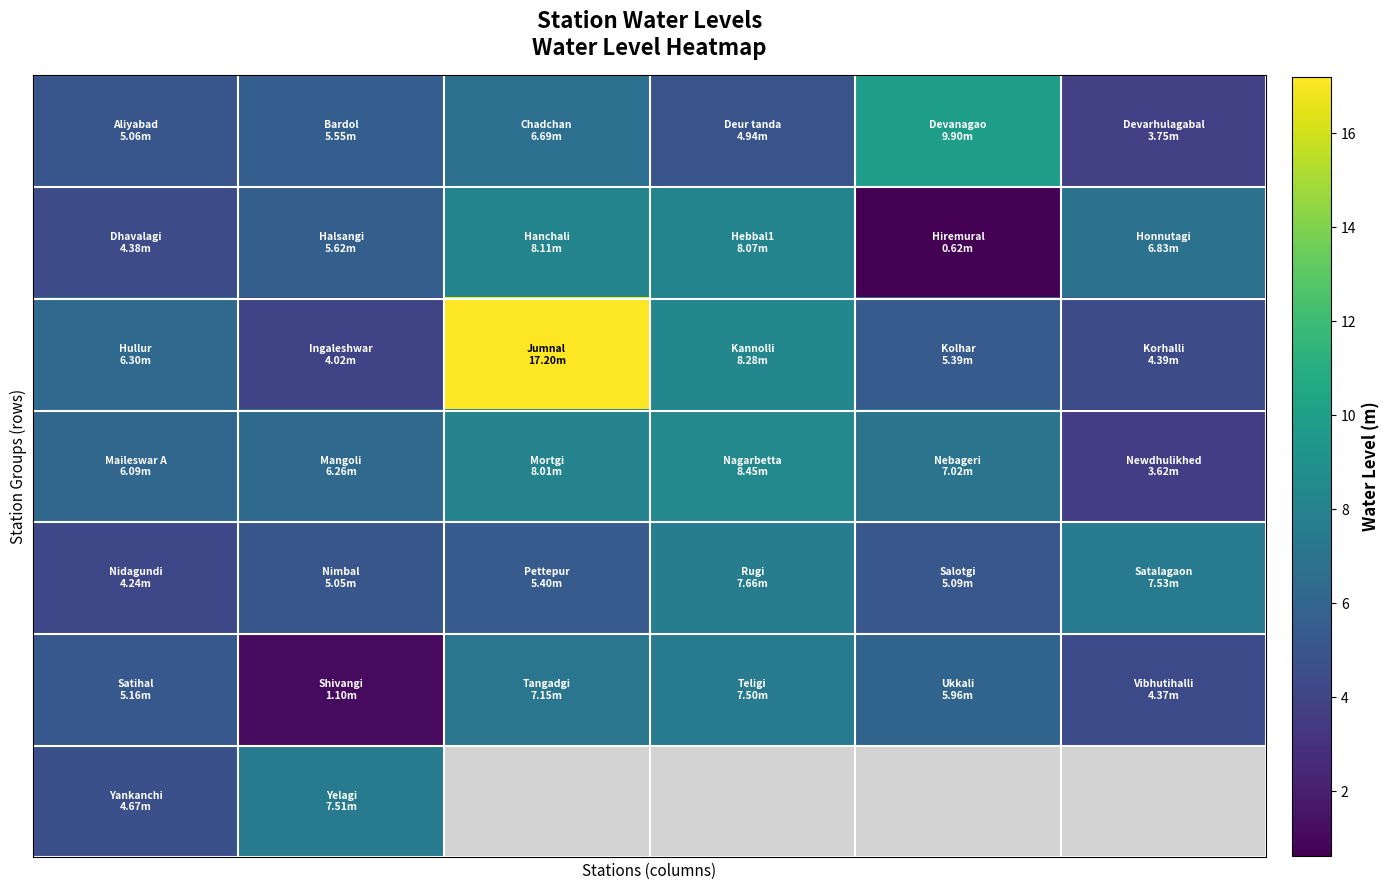

At how many categories does at least one series exceed 8?

3